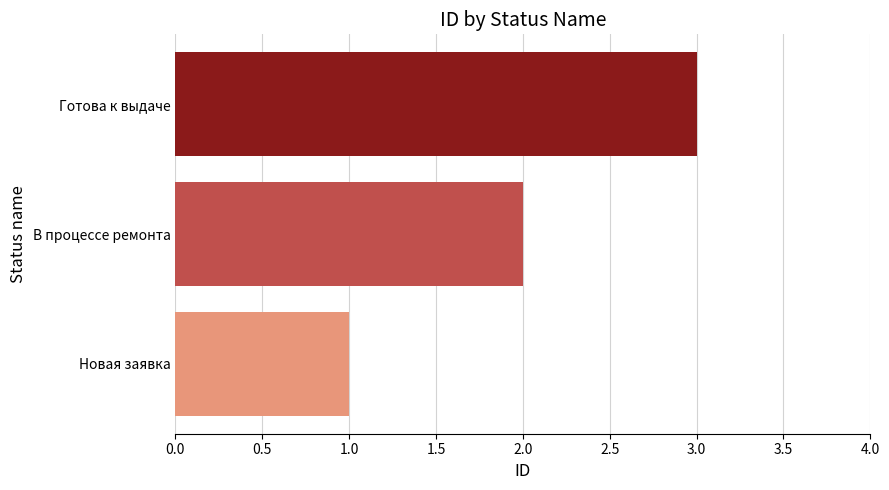

True or false: the data shows 3 at Готова к выдаче.

True